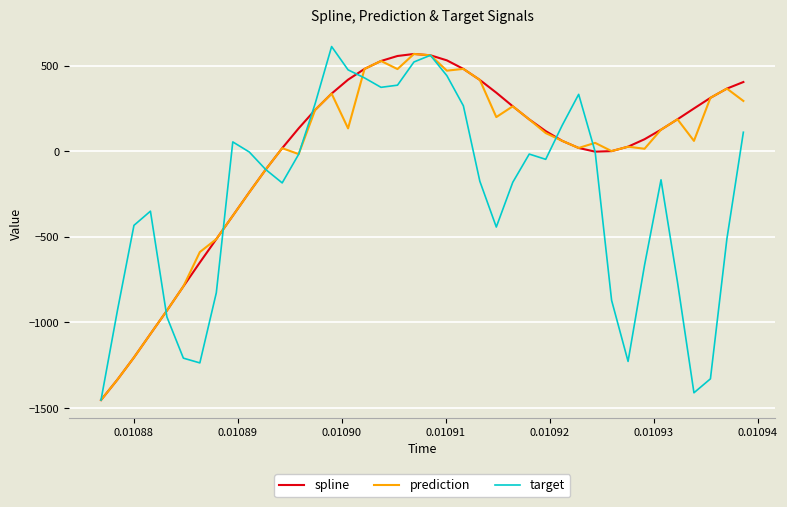

What is the greatest value displayed?

611.3